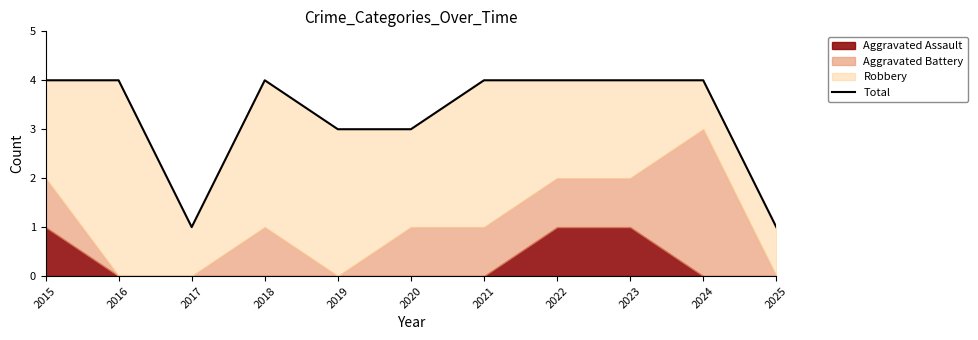

What is the difference between the maximum and minimum values?

3